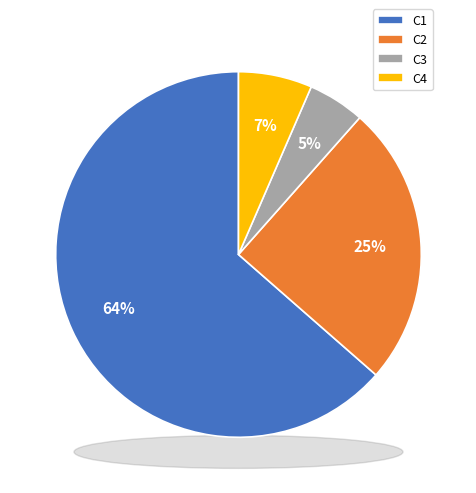

What is the largest slice in the pie chart?

C1